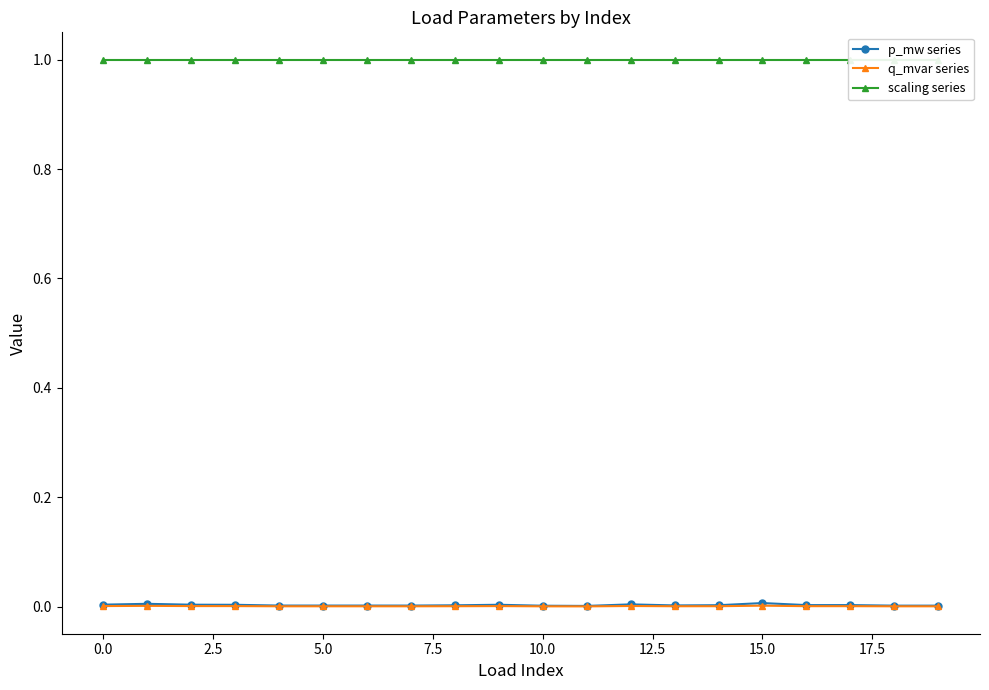

True or false: p_mw series has more than 2 interior local peaks.

True